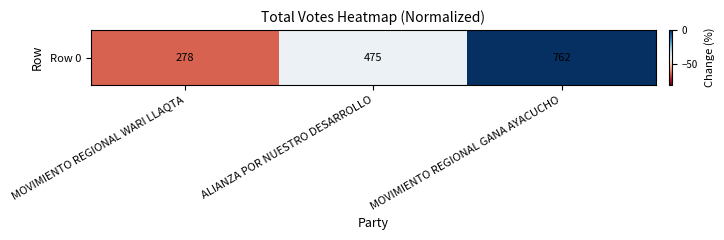

Reading left to right, extract all data points from this chart.

MOVIMIENTO REGIONAL WARI LLAQTA=-63.5	ALIANZA POR NUESTRO DESARROLLO=-37.7	MOVIMIENTO REGIONAL GANA AYACUCHO=0.0